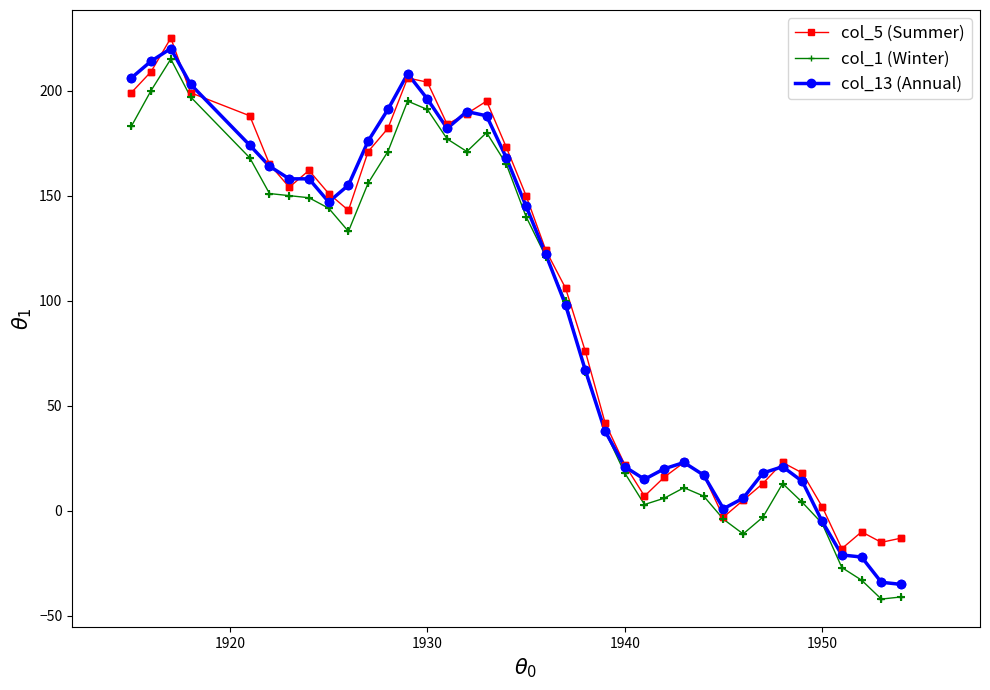

At how many categories does at least one series exceed 46?

22